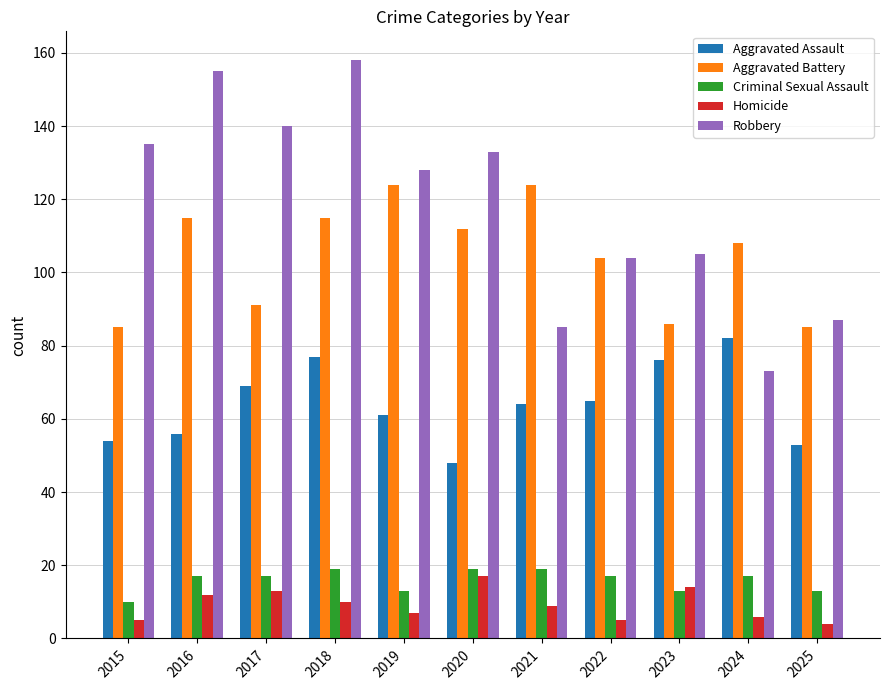

Are the bars horizontal?

No